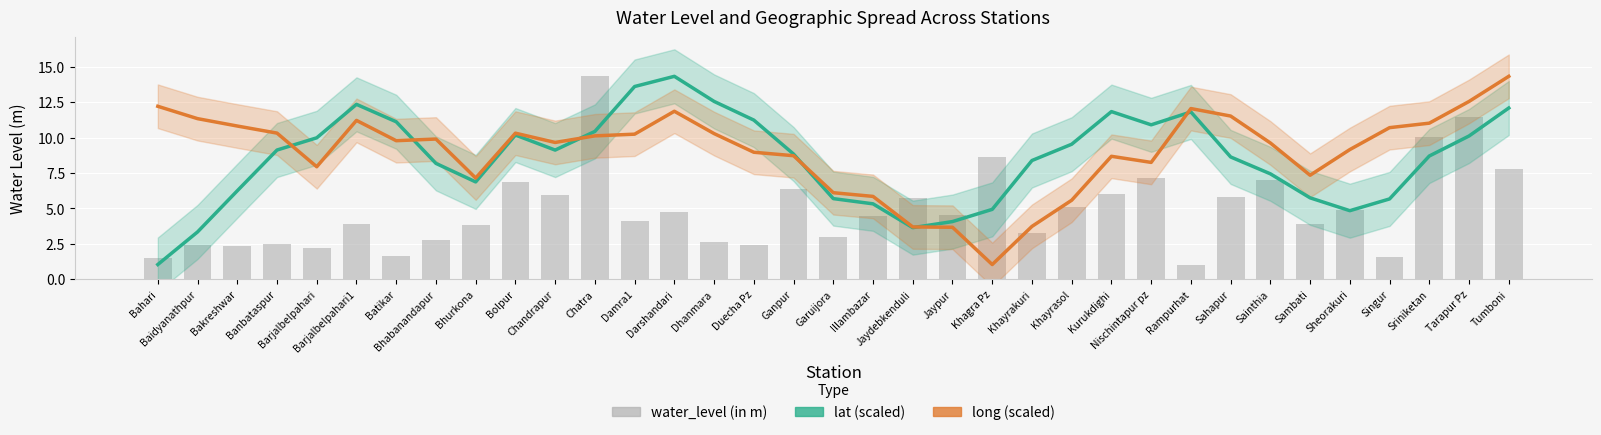

How many data points in water_level (in m) are above 4?

19